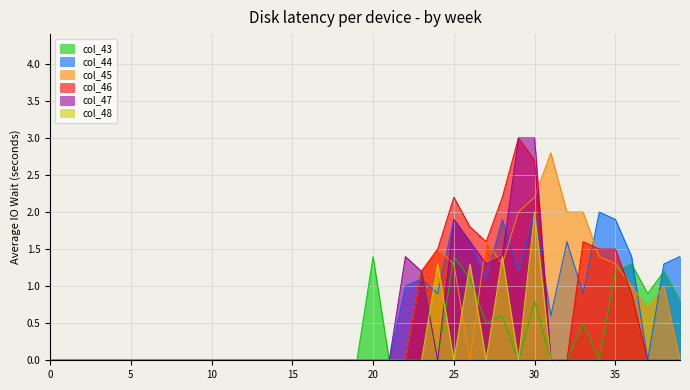

Where is col_45 nearest to the value 1?

36